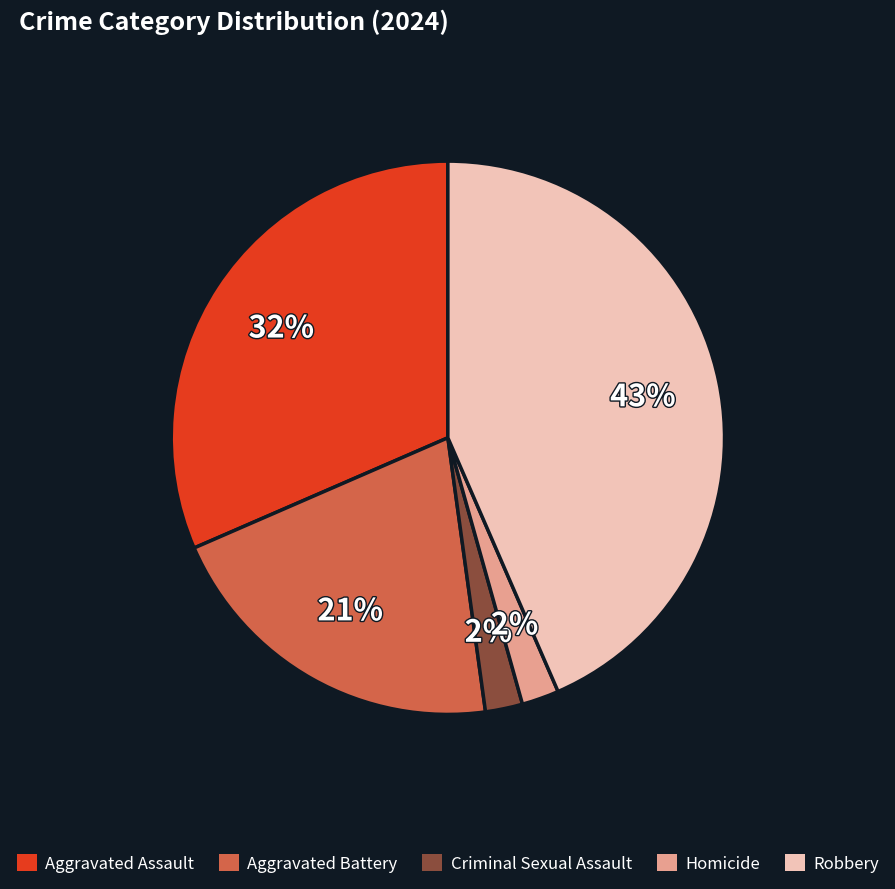

Is Criminal Sexual Assault the majority of the pie?

No